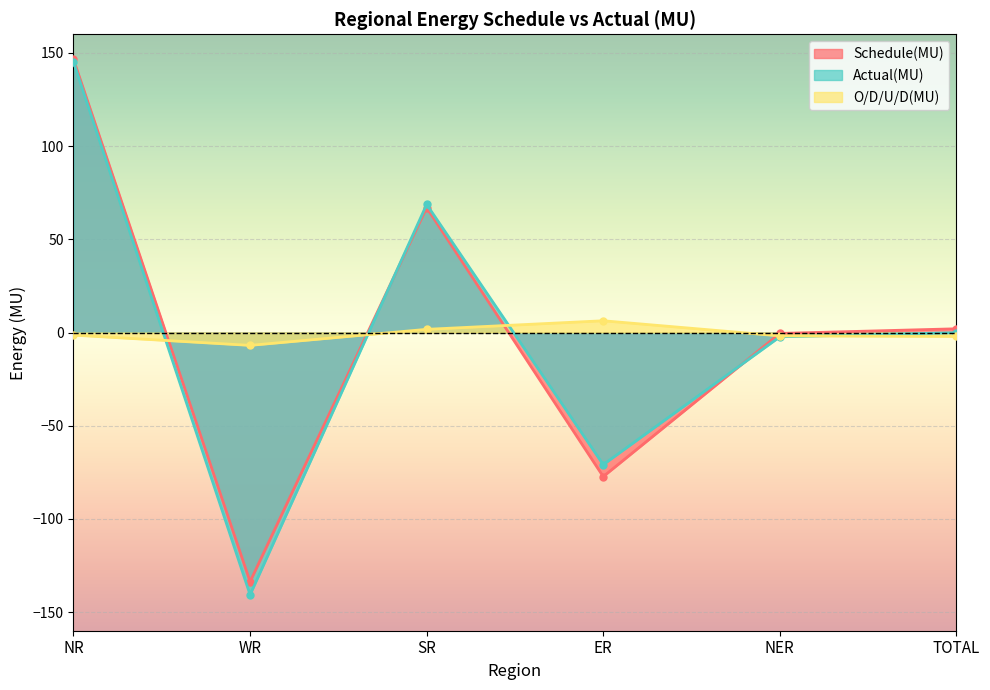

Does the chart display data point markers on the line(s)?

Yes